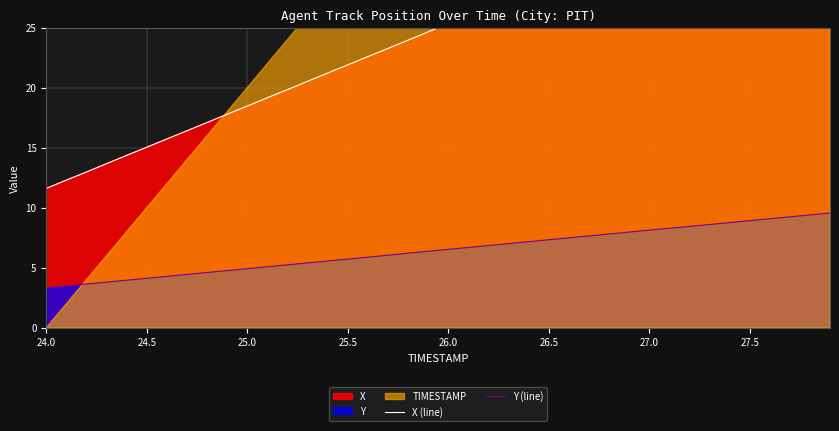

What position from the left is 24.0?

1